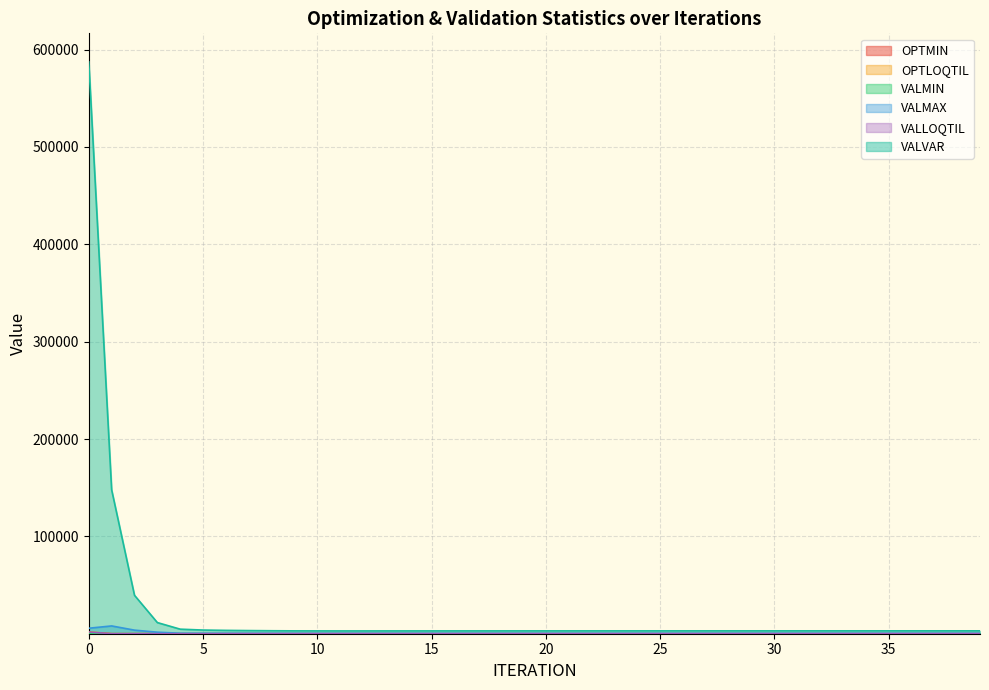

Which category has the lowest value in the OPTMIN series?

1